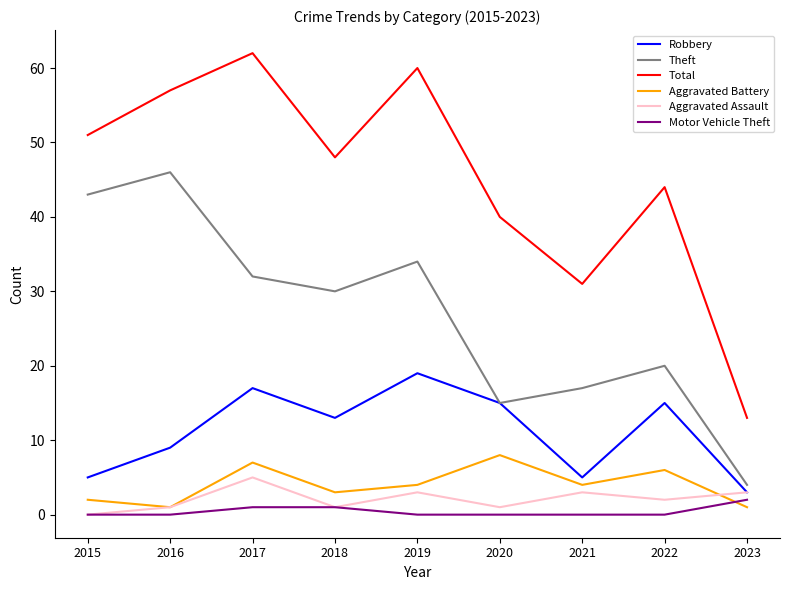

How many series are shown in this chart?

6